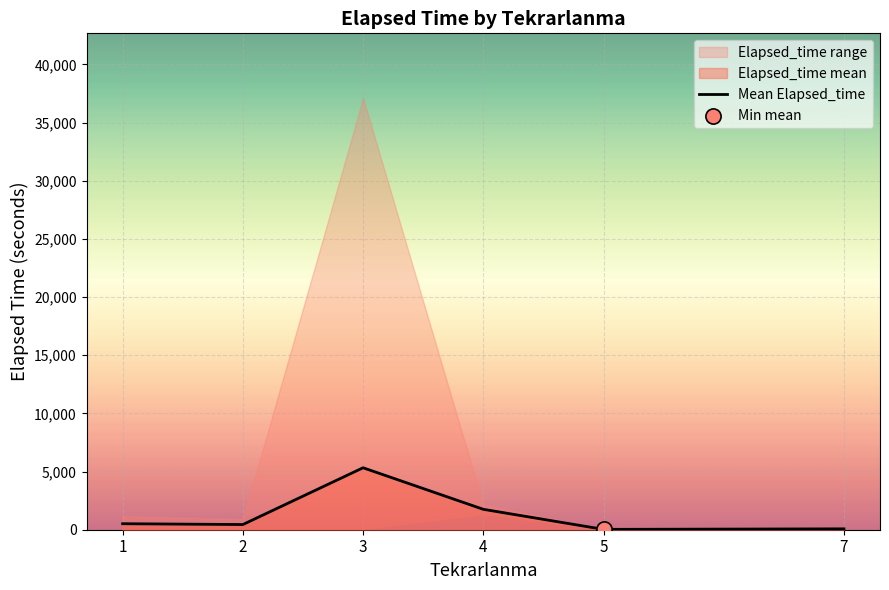

What is the change in value from 4 to 7?

-1680.0